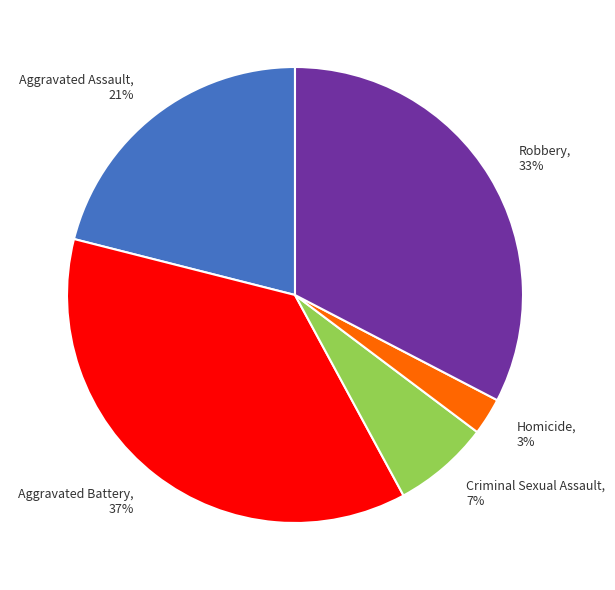

The Aggravated Assault slice represents 8% of the pie. True or false?

False